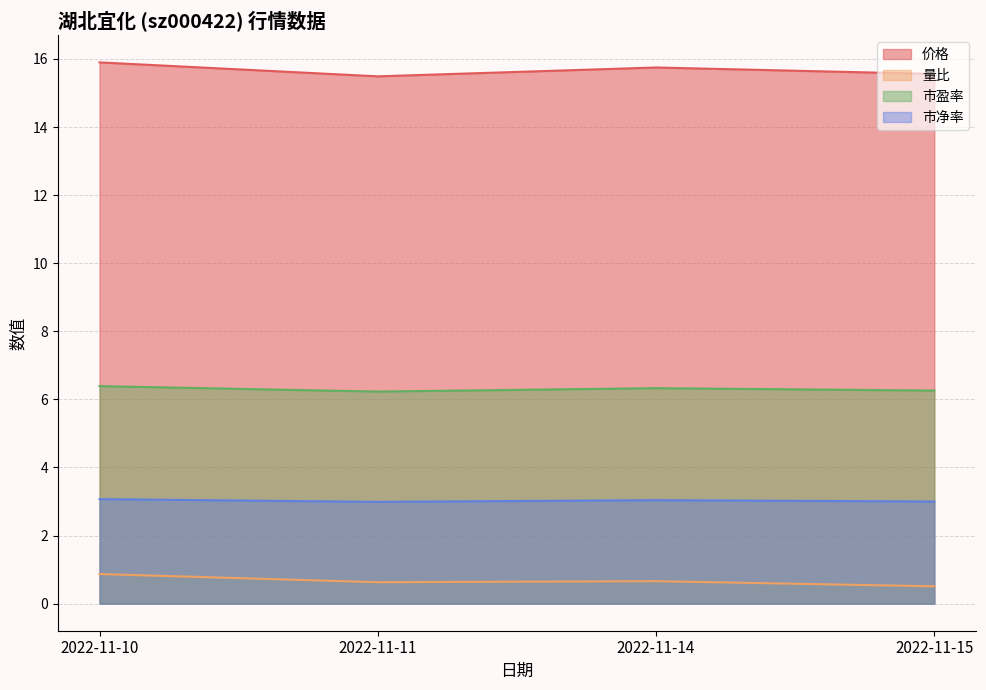

What is the smallest value displayed?

0.5